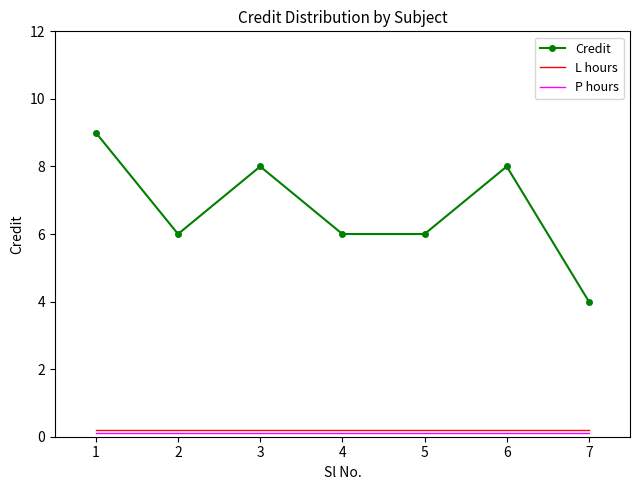

Which series has the widest spread of values?

Credit